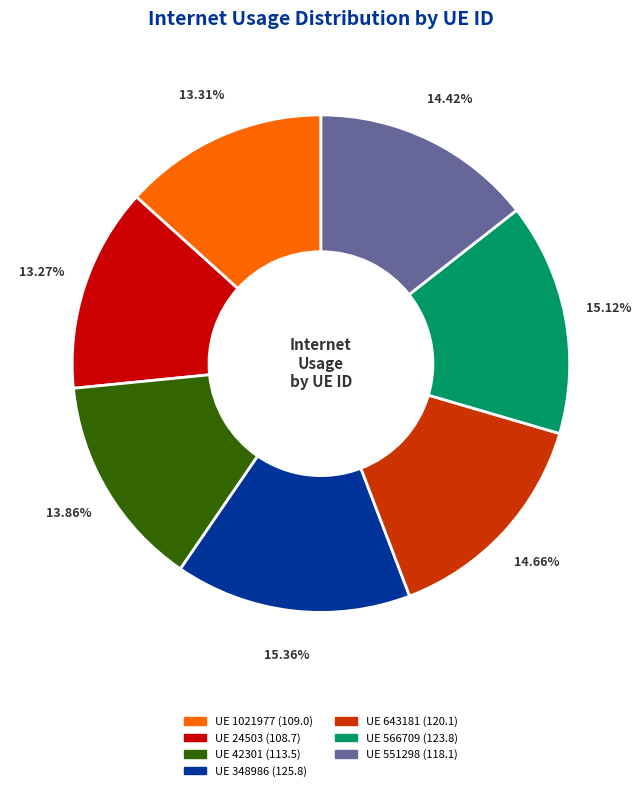

Is there any slice that represents more than half of the pie?

No